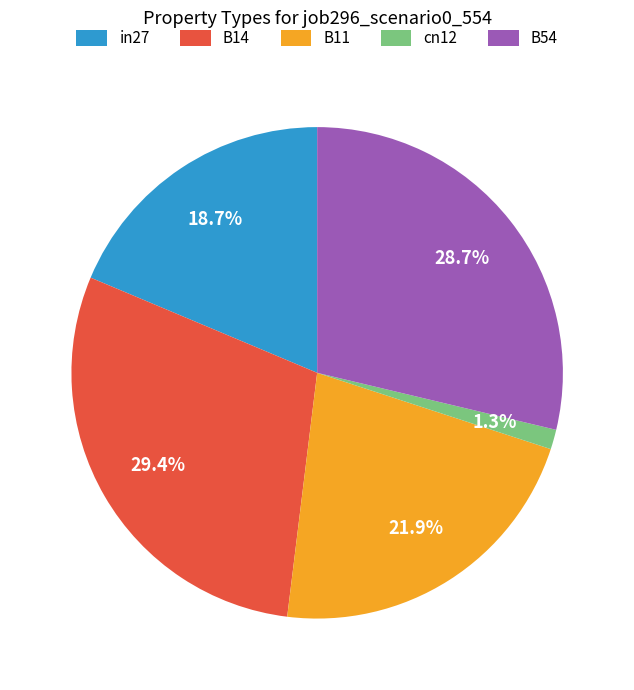

Which slice is the smallest?

cn12